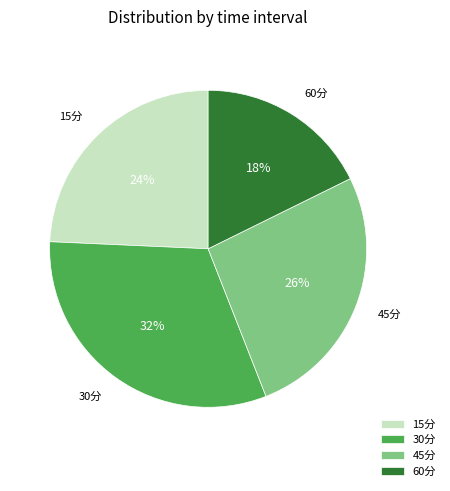

Do 15分 and 60分 together represent more than half of the pie?

No